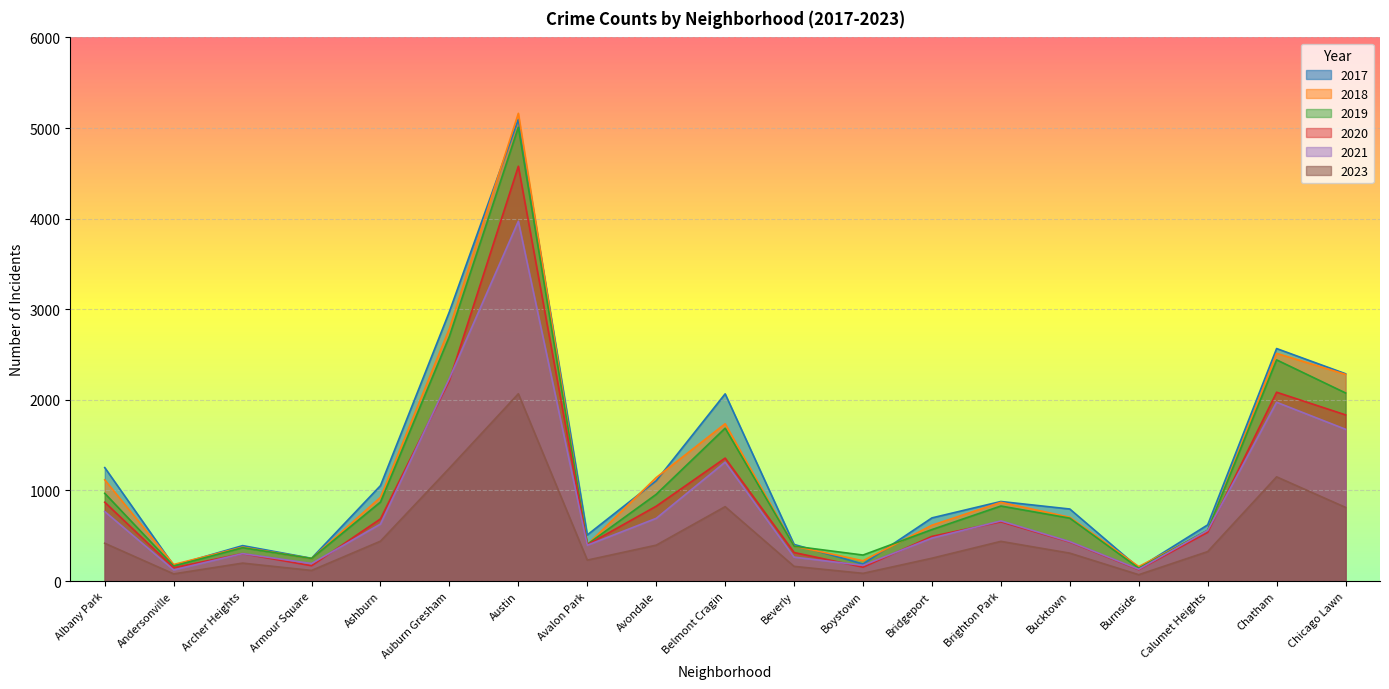

True or false: 2021 and 2023 intersect in this chart.

False